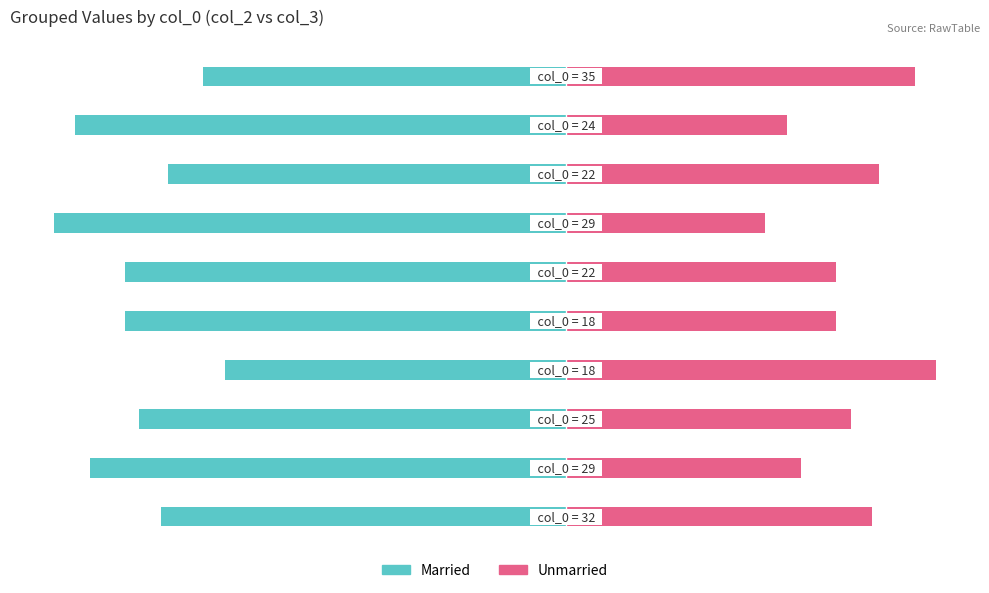

How many bars are there in total?

20